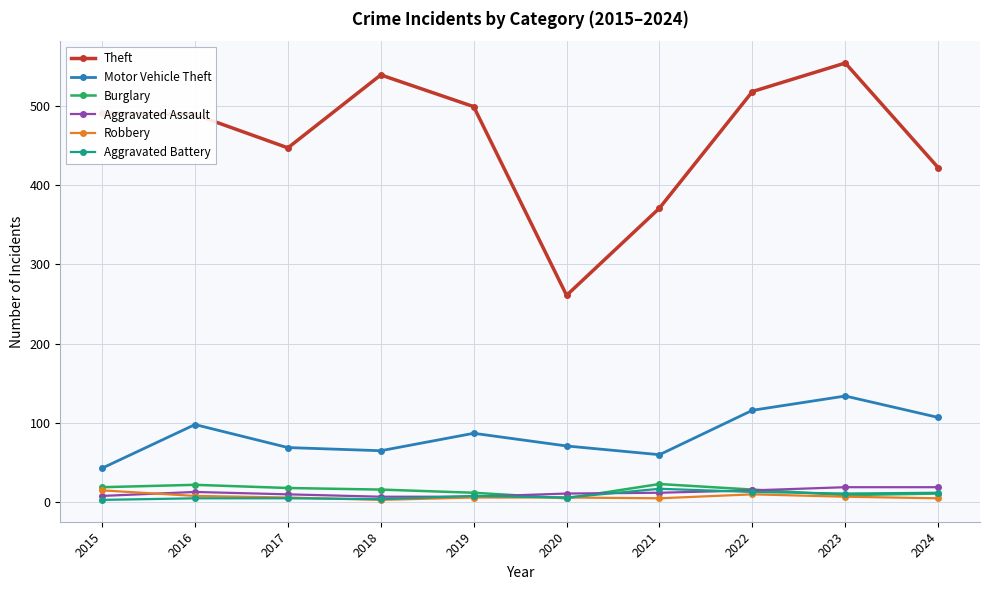

How many lines are shown in the chart?

6